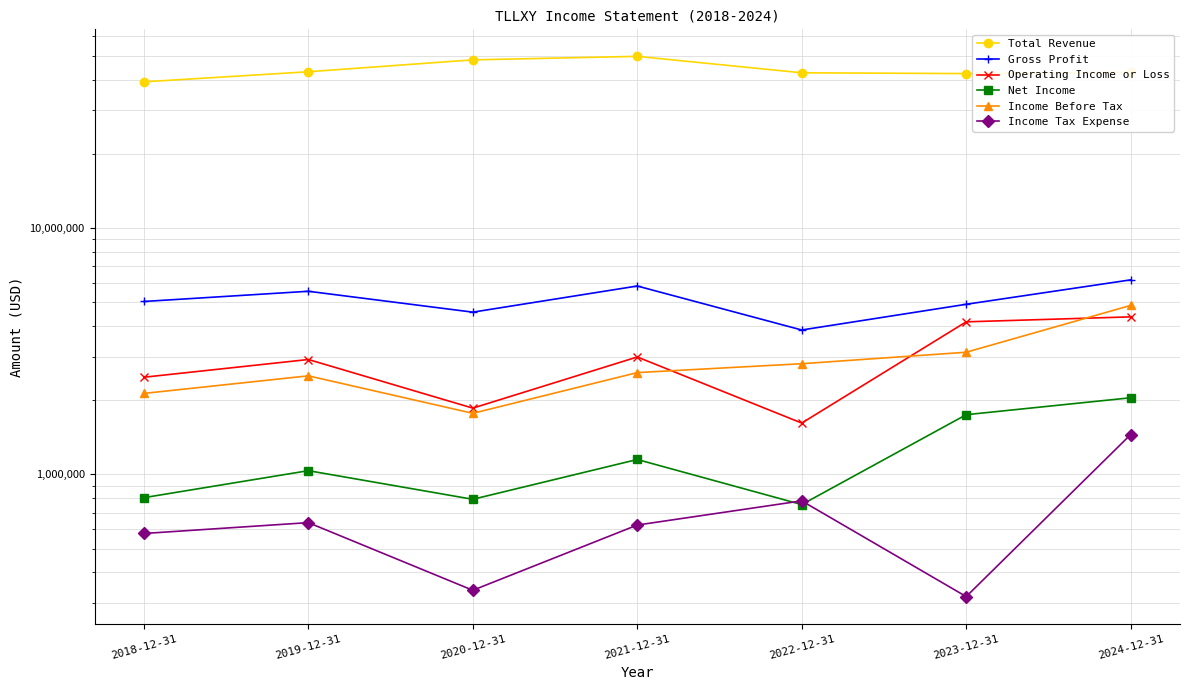

True or false: Net Income and Total Revenue intersect in this chart.

False